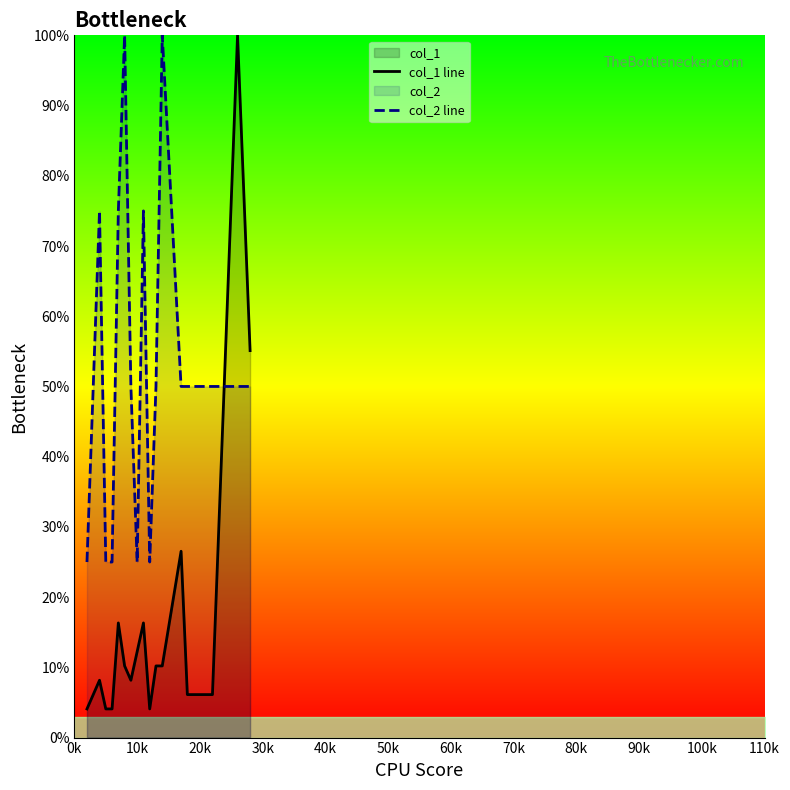

What is the difference between the maximum and minimum values in the col_2 line series?

75.0